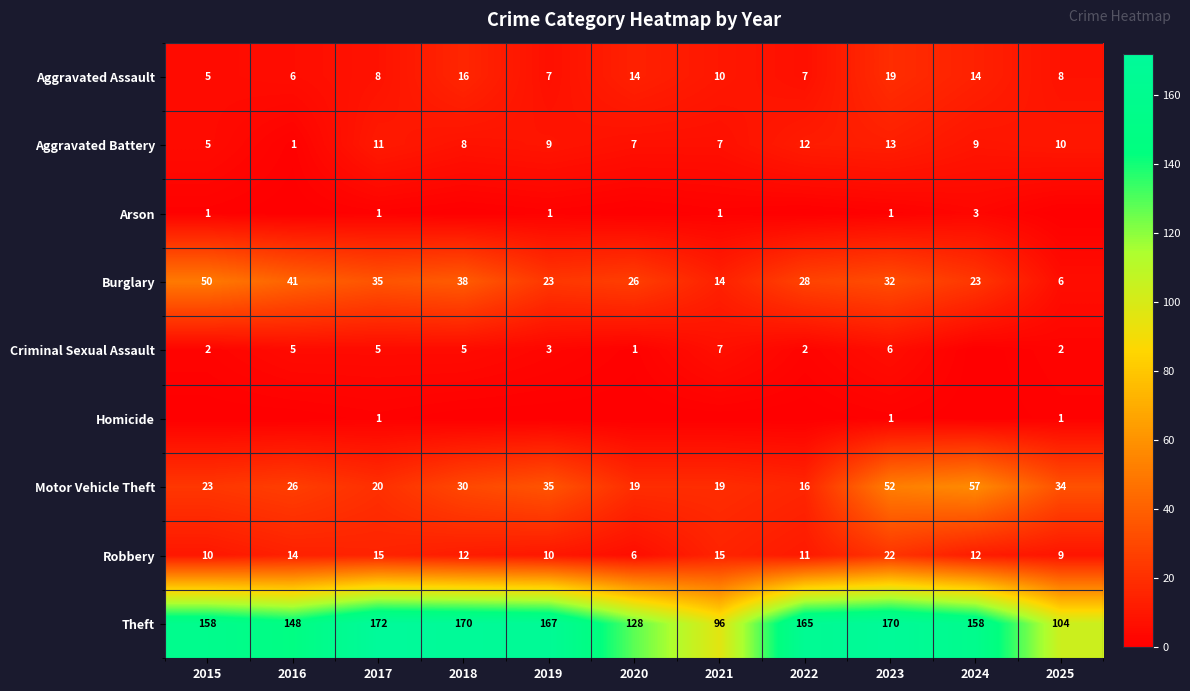

What is the greatest value displayed?

172